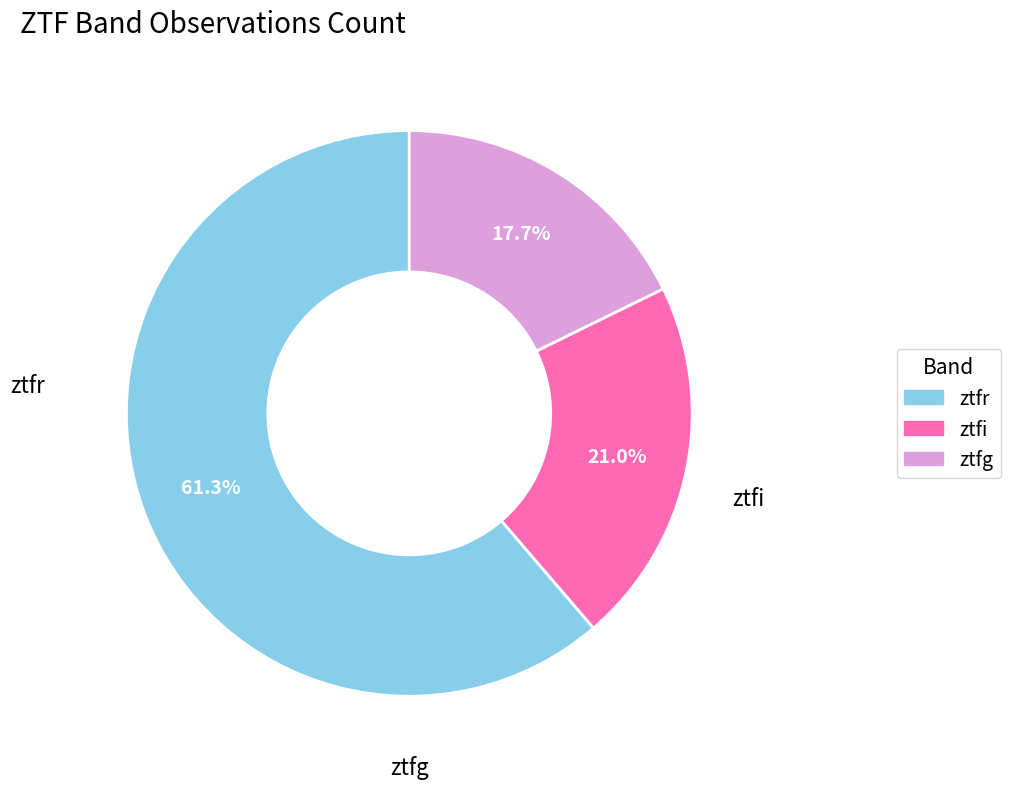

The ztfi slice represents 28% of the pie. True or false?

False